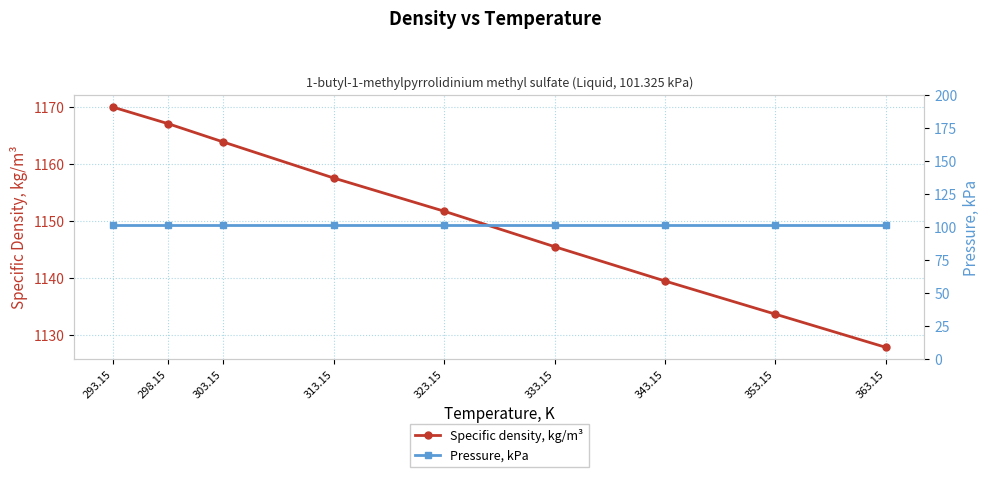

Does the chart display data point markers on the line(s)?

Yes